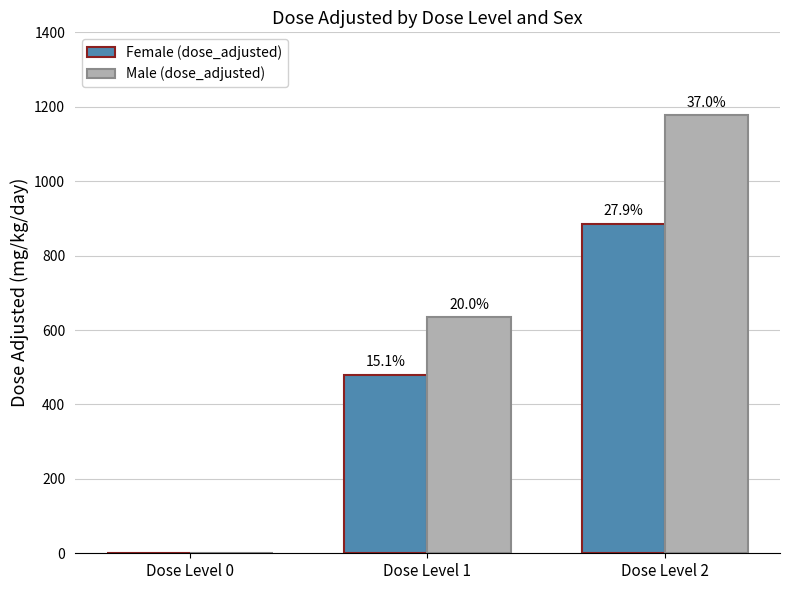

Are the bars horizontal?

No